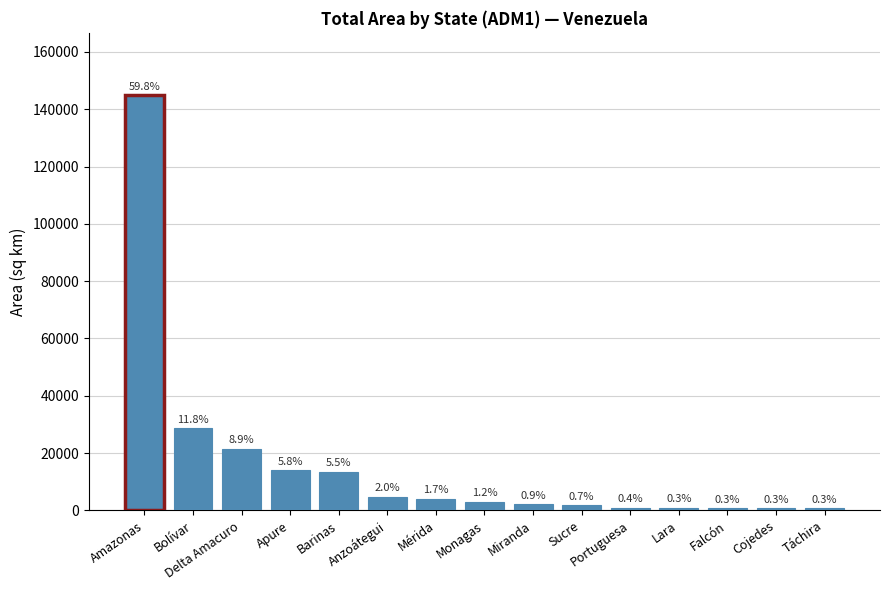

Reading left to right, what are all the values shown in this chart?

144926.3	28654.1	21512.2	13943.8	13435.9	4775.9	4036.8	2951.4	2179.6	1749.8	991.9	839.8	836.1	777.7	667.7